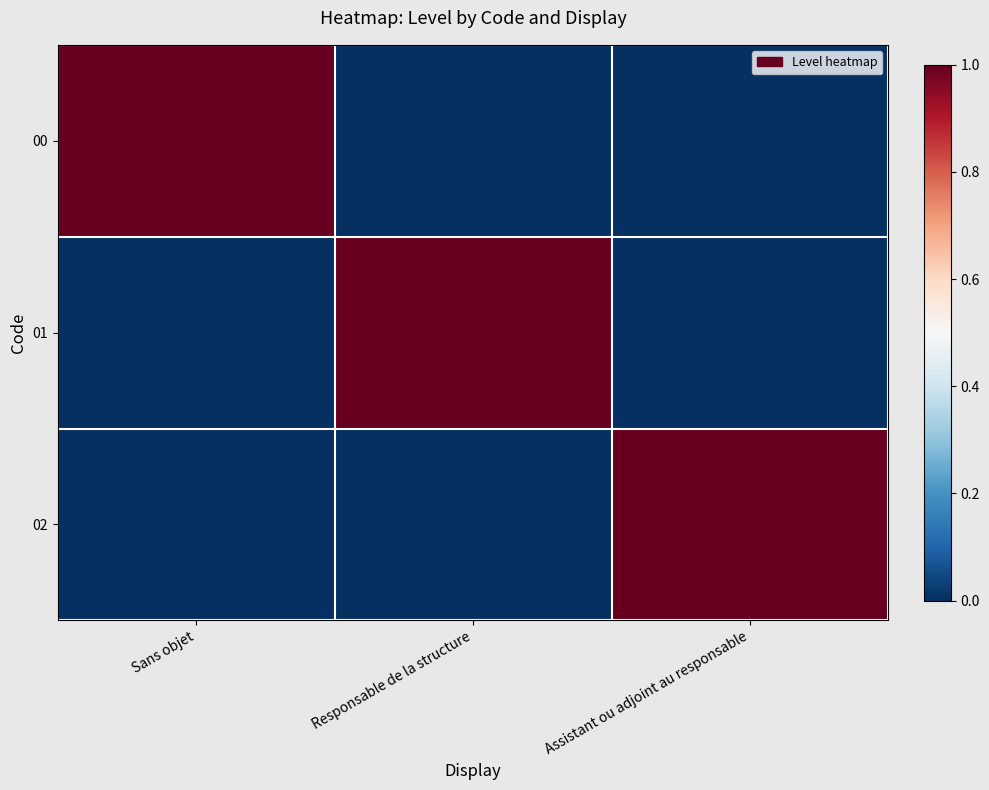

Which category has the highest value across all series?

Sans objet